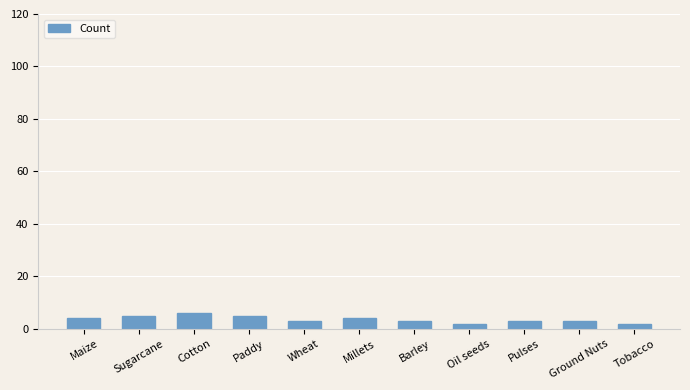

Is it true that the value at Paddy is 5?

True